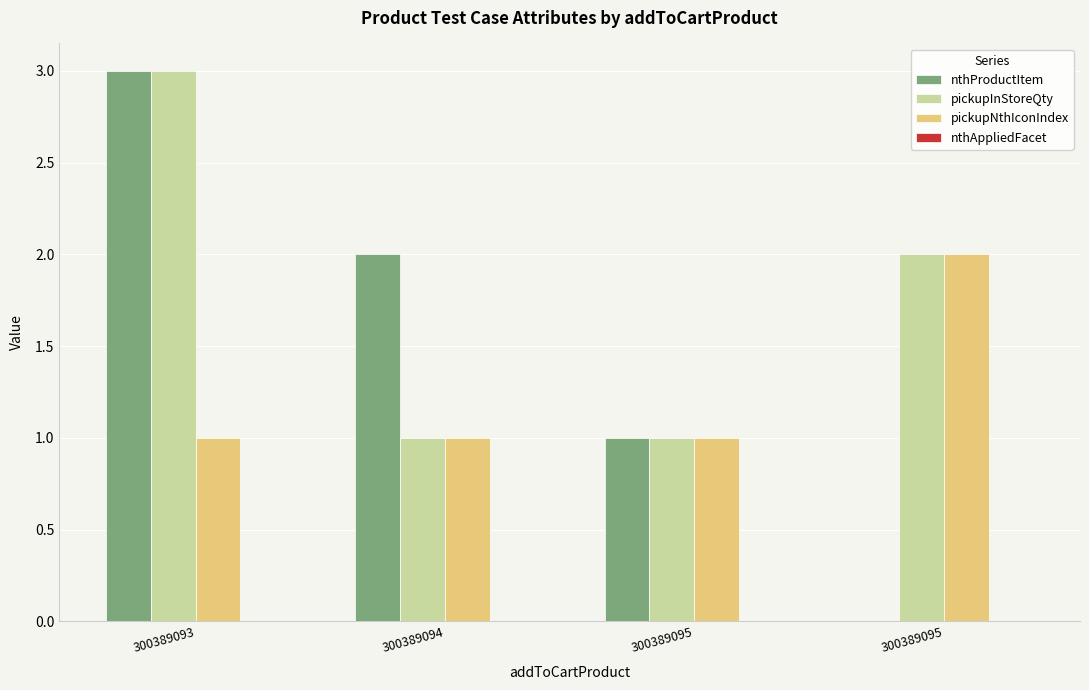

How many groups of bars are there?

4